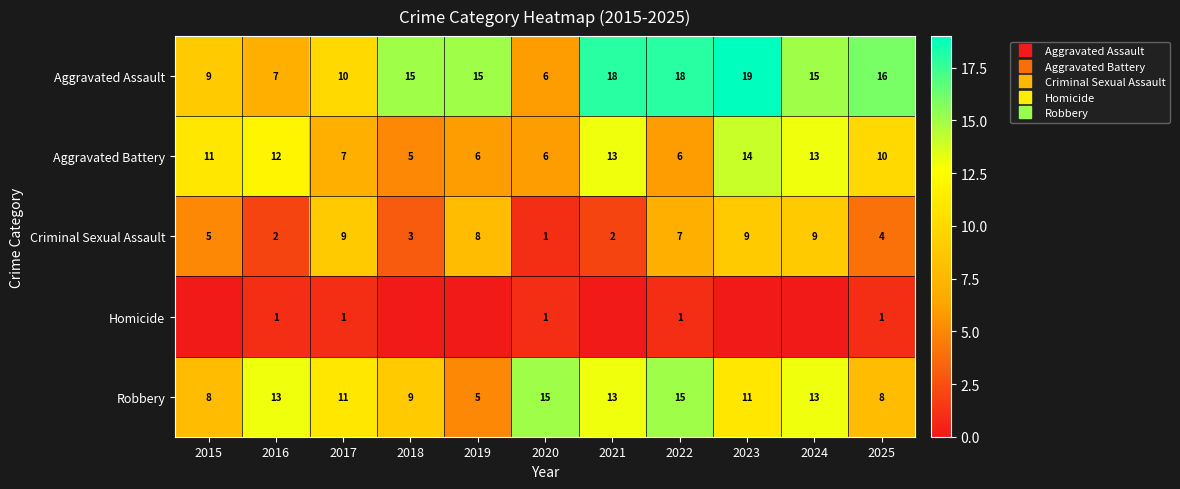

Which series has the largest range (max minus min)?

Aggravated Assault